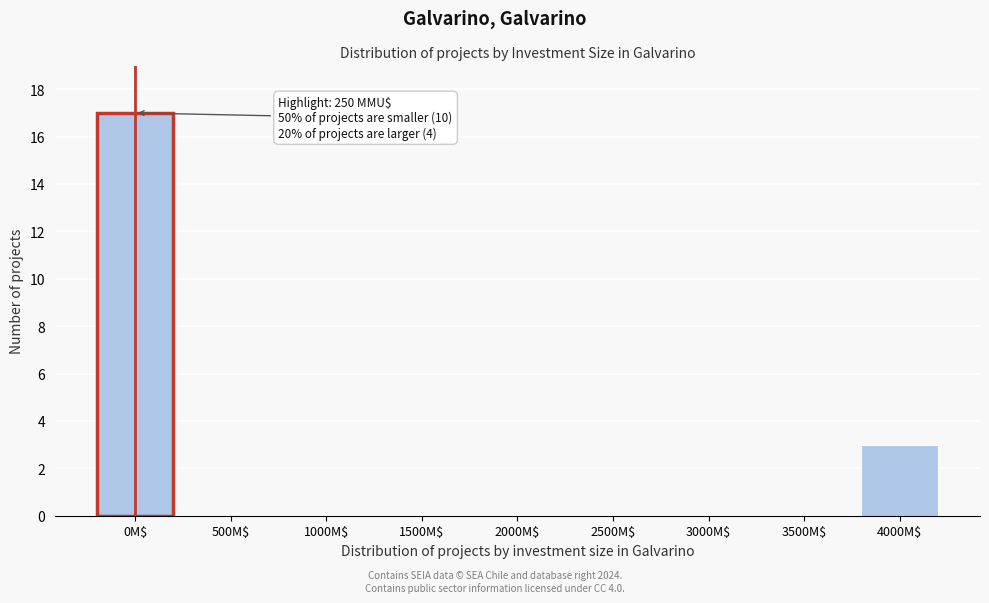

What is the greatest value displayed?

17